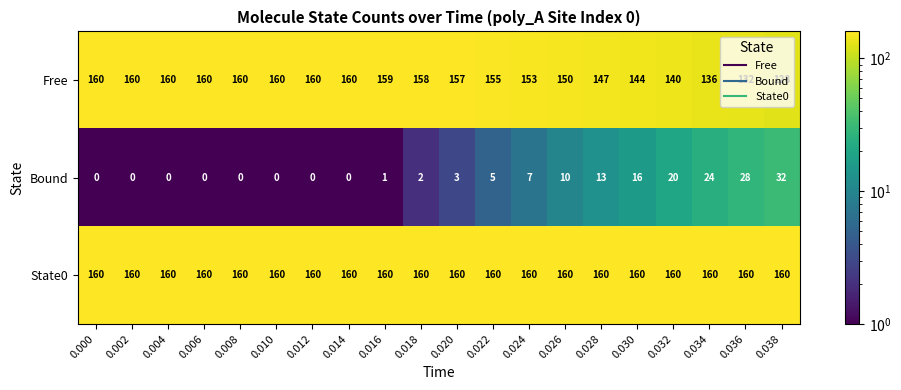

How many positive values does the Bound series have?

12